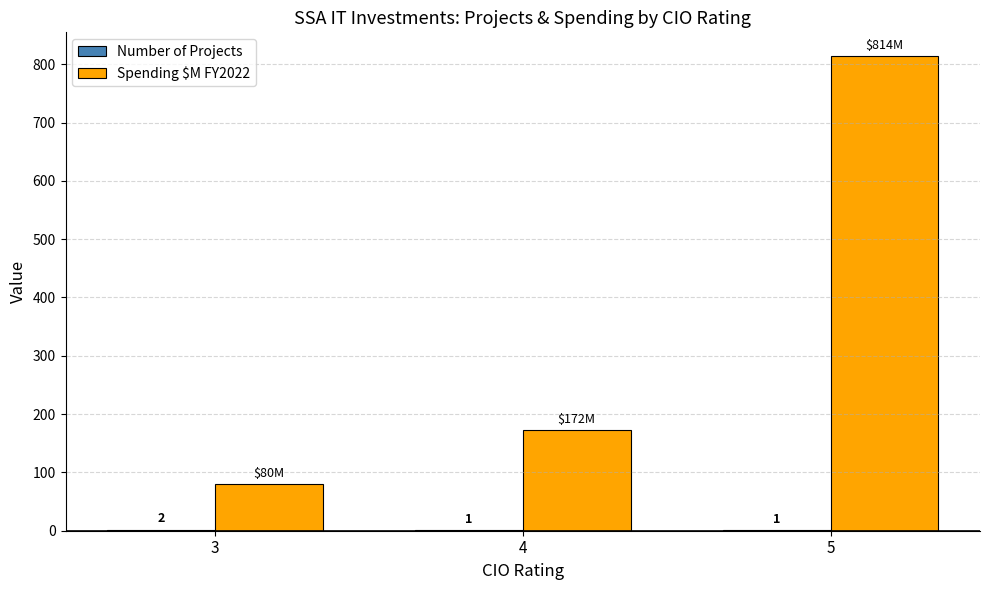

What is the sum of the Spending $M FY2022 values at 4 and 5?

986